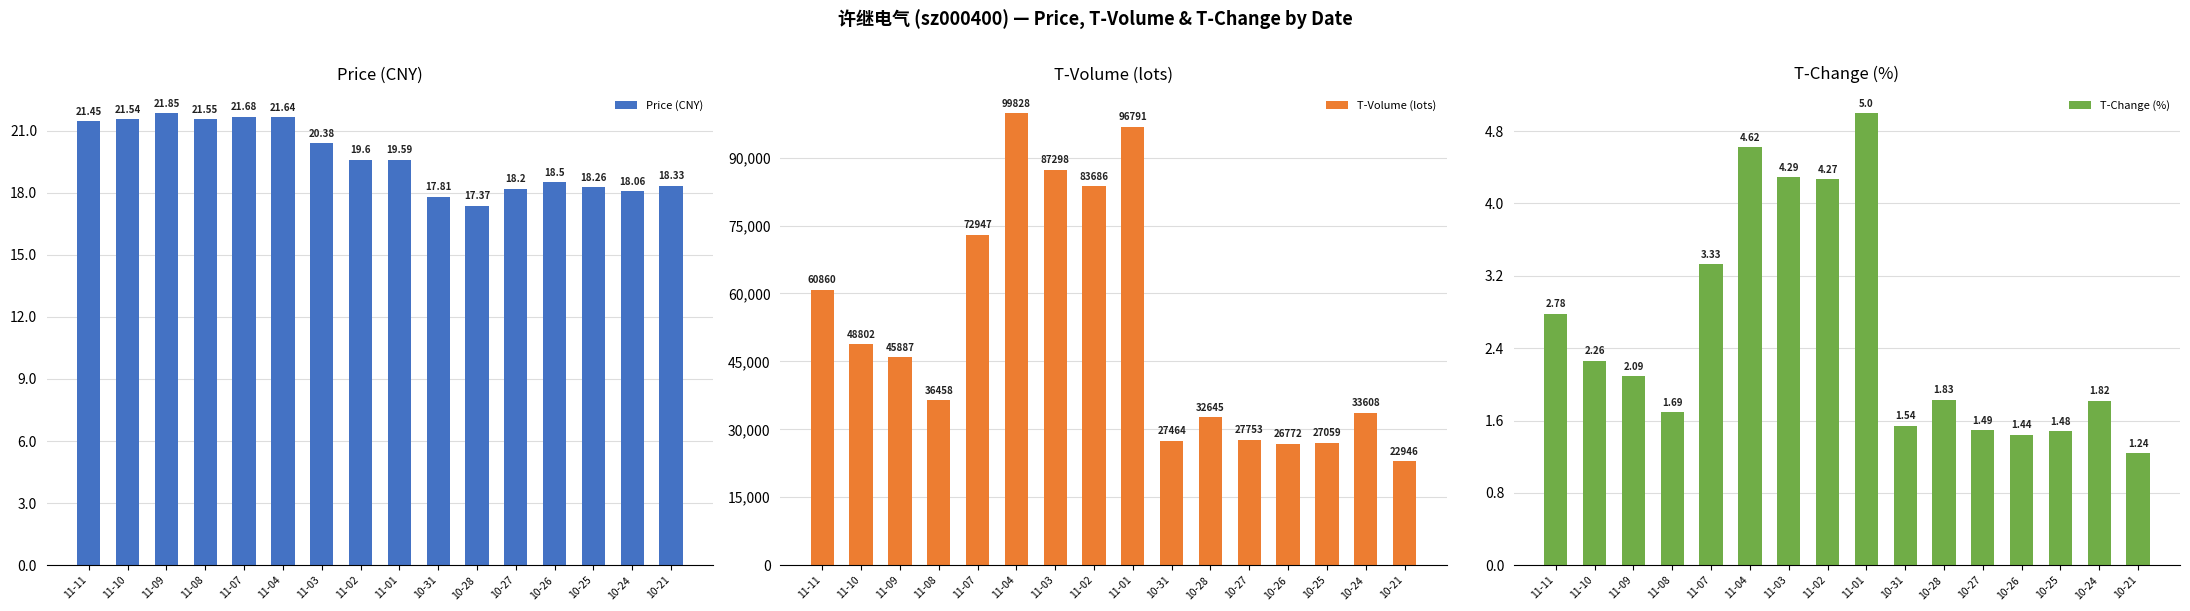

The value of T-Change (%) at 10-25 is 1.5. True or false?

True